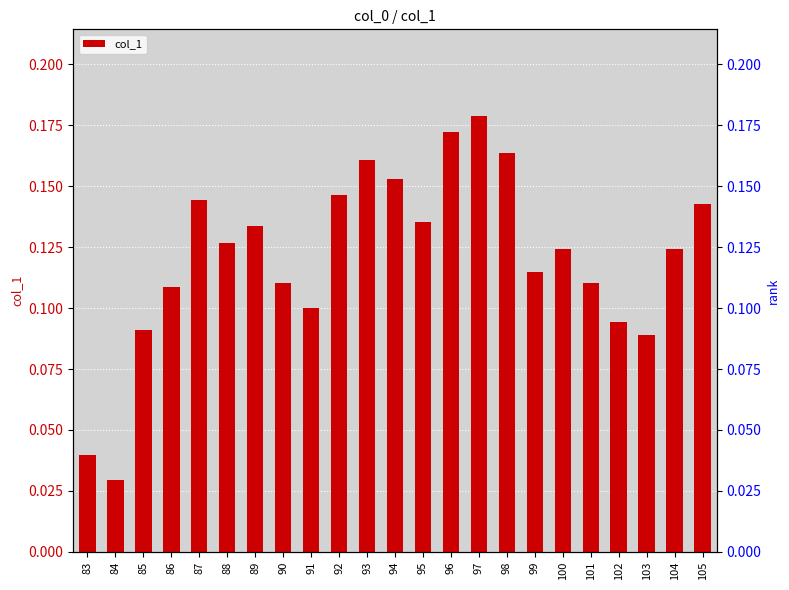

Which category has the lowest value across all series?

84